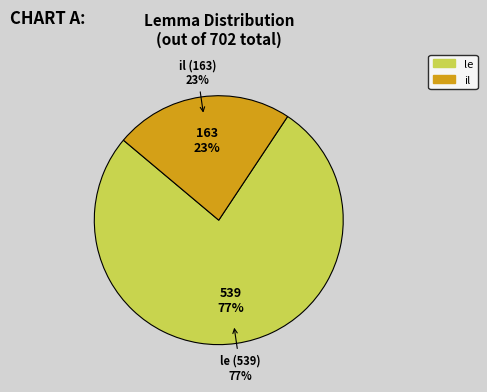

To the nearest percent, what is the difference between the largest and smallest slice percentages?

54%